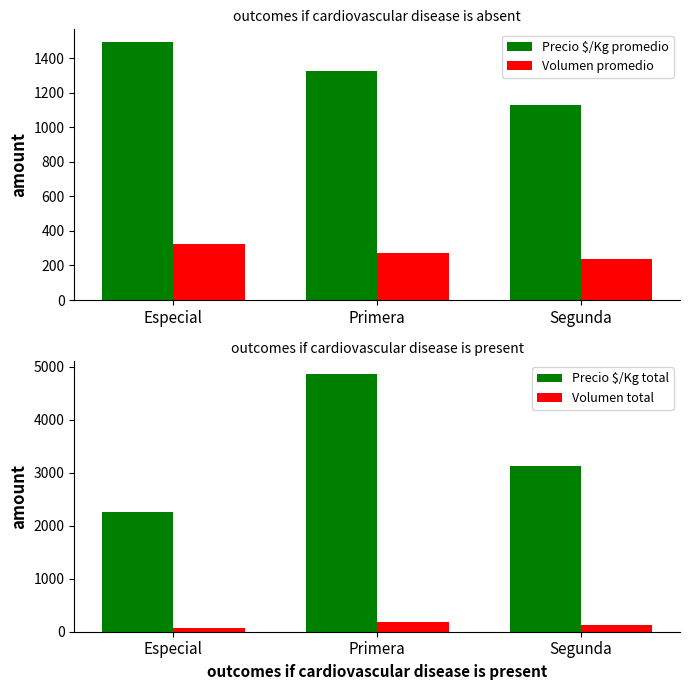

Does the chart contain stacked bars?

No